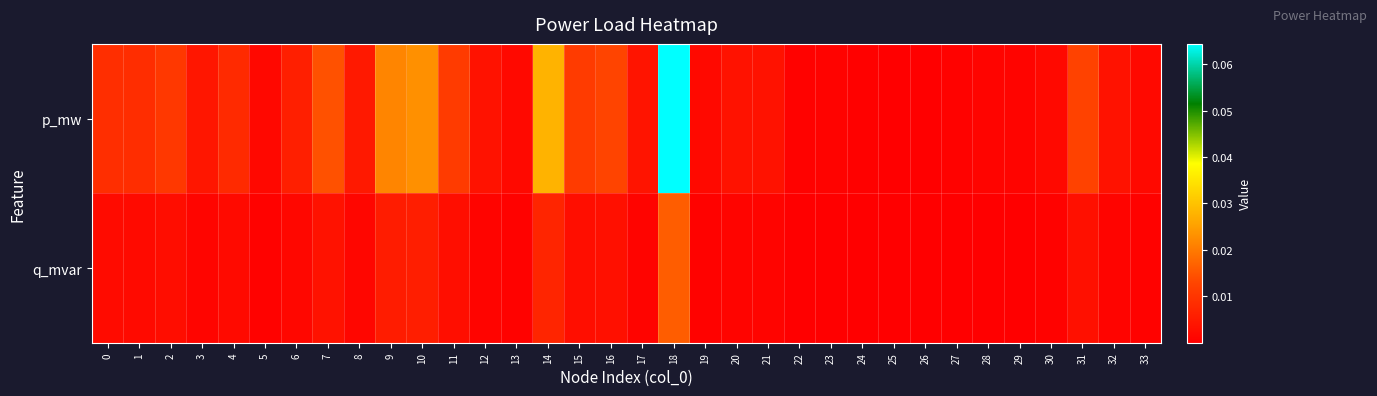

Reading left to right, list all the values displayed in this chart.

p_mw: 0=0.0	1=0.0	2=0.0	3=0.0	4=0.0	5=0.0	6=0.0	7=0.0	8=0.0	9=0.0	10=0.0	11=0.0	12=0.0	13=0.0	14=0.0	15=0.0	16=0.0	17=0.0	18=0.1	19=0.0	20=0.0	21=0.0	22=0.0	23=0.0	24=0.0	25=0.0	26=0.0	27=0.0	28=0.0	29=0.0	30=0.0	31=0.0	32=0.0	33=0.0
q_mvar: 0=0.0	1=0.0	2=0.0	3=0.0	4=0.0	5=0.0	6=0.0	7=0.0	8=0.0	9=0.0	10=0.0	11=0.0	12=0.0	13=0.0	14=0.0	15=0.0	16=0.0	17=0.0	18=0.0	19=0.0	20=0.0	21=0.0	22=0.0	23=0.0	24=0.0	25=0.0	26=0.0	27=0.0	28=0.0	29=0.0	30=0.0	31=0.0	32=0.0	33=0.0